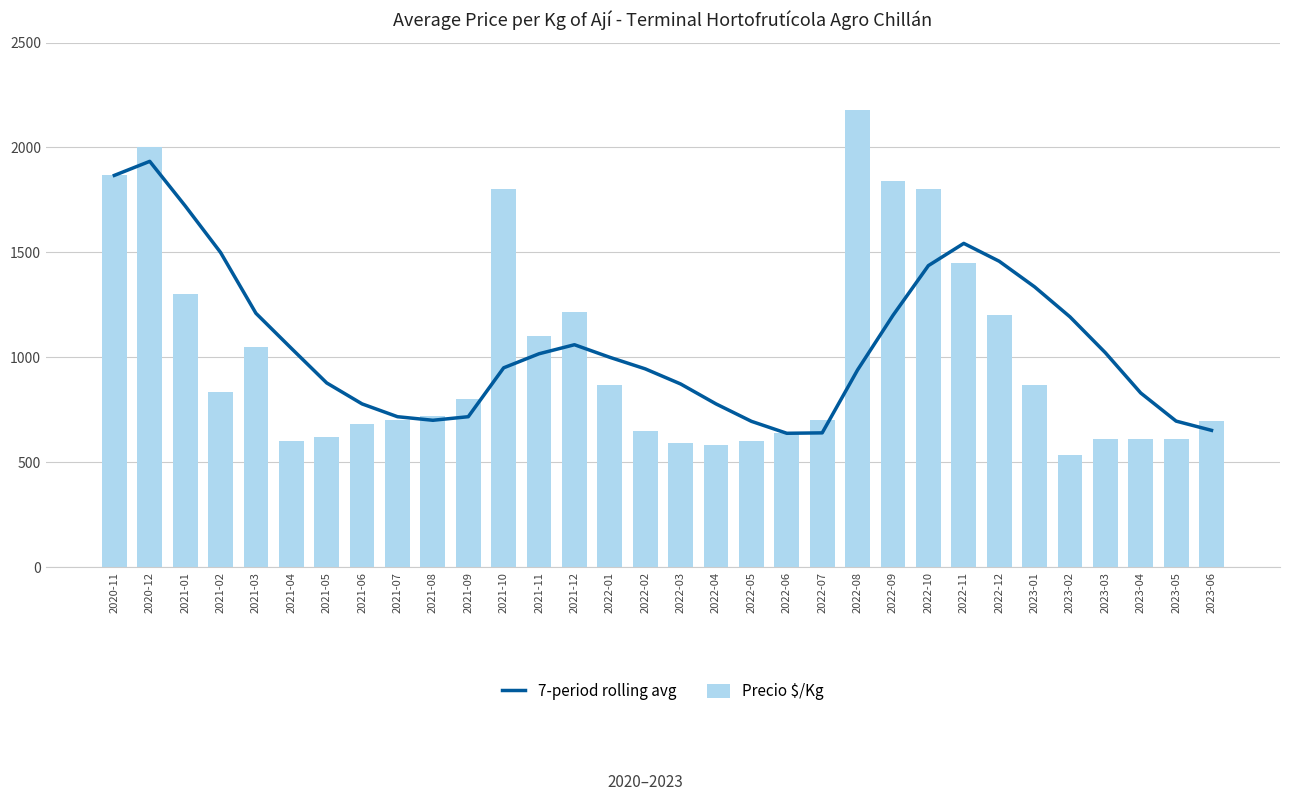

List the labels in order of Precio $/Kg value, largest first.

2022-08, 2020-12, 2020-11, 2022-09, 2021-10, 2022-10, 2022-11, 2021-01, 2021-12, 2022-12, 2021-11, 2021-03, 2022-01, 2023-01, 2021-02, 2021-09, 2021-08, 2021-07, 2022-07, 2023-06, 2021-06, 2022-02, 2022-06, 2021-05, 2023-04, 2023-03, 2023-05, 2021-04, 2022-05, 2022-03, 2022-04, 2023-02